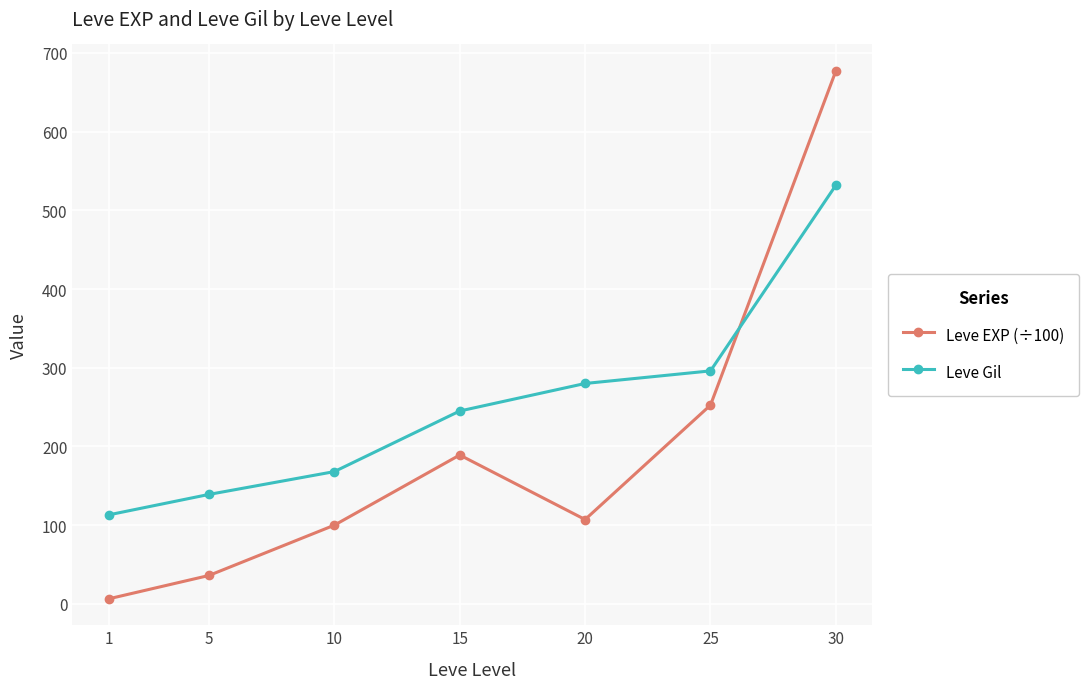

How many data points in Leve EXP (÷100) are above 107?

4